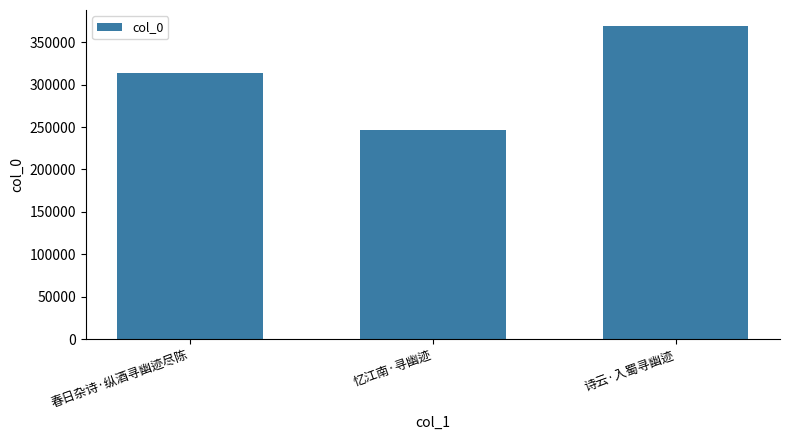

Between 春日杂诗·纵酒寻幽迹尽陈 and 诗云·入蜀寻幽迹, which is larger?

诗云·入蜀寻幽迹